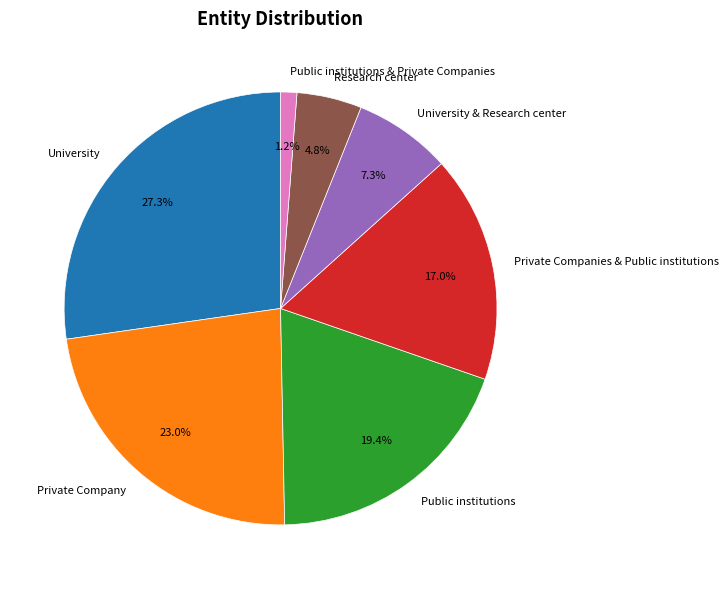

Count the number of slices in the pie.

7